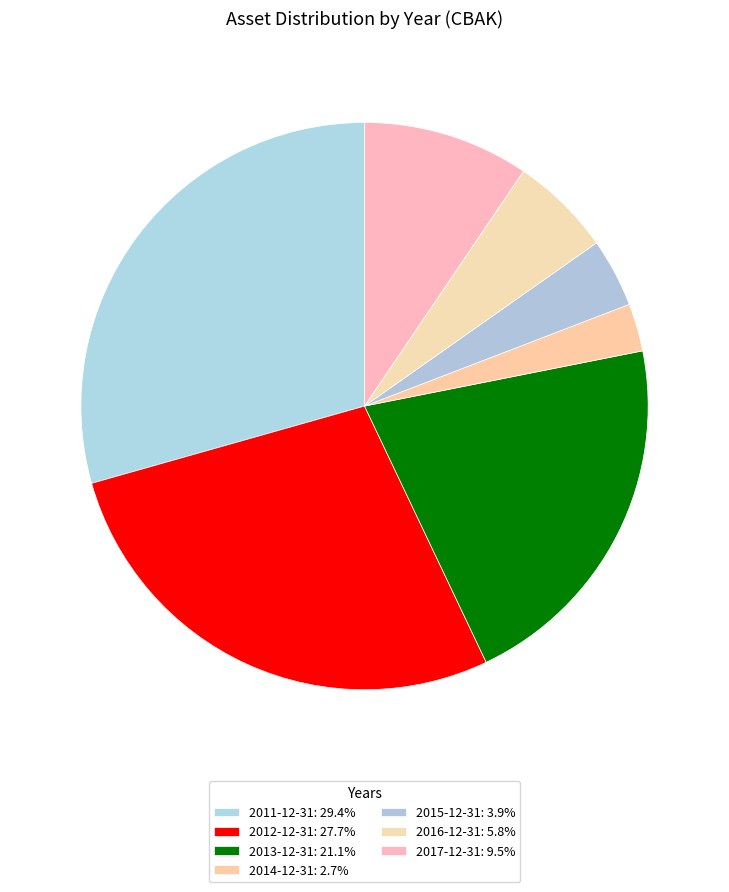

What is the largest slice in the pie chart?

2011-12-31